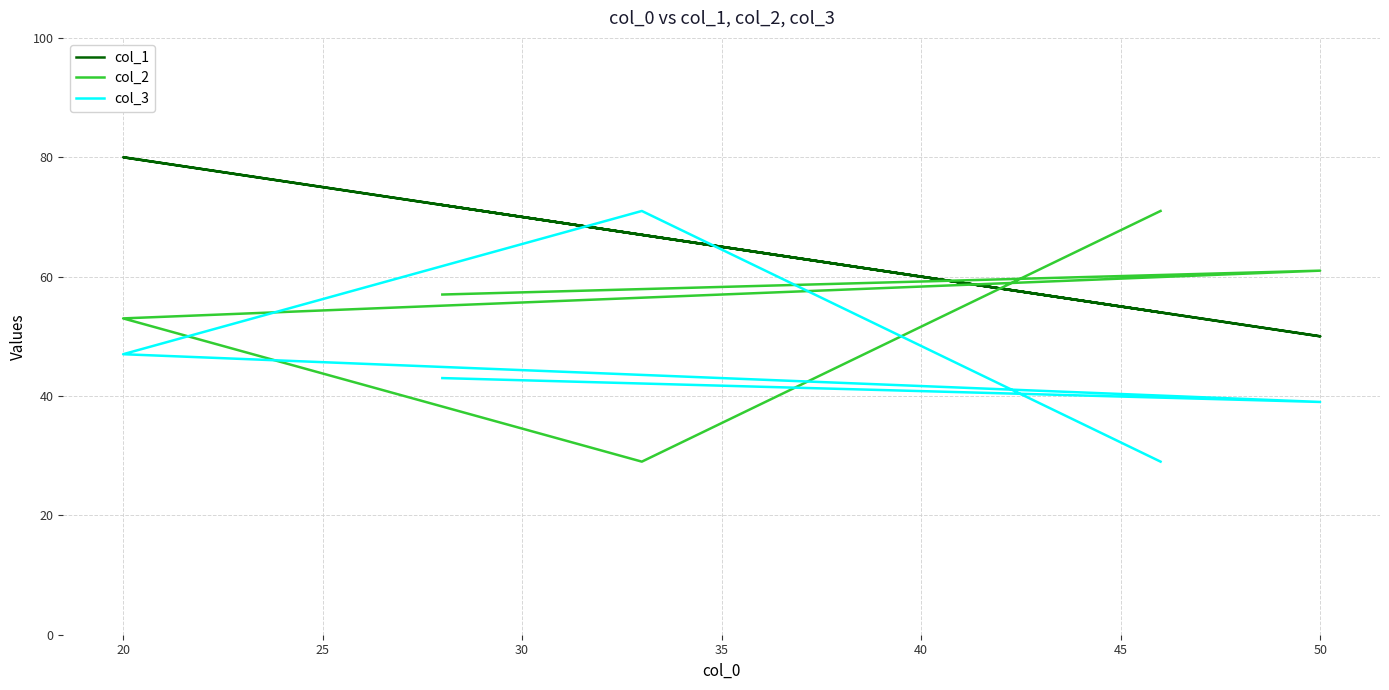

What is the highest value of the col_3 series?

71